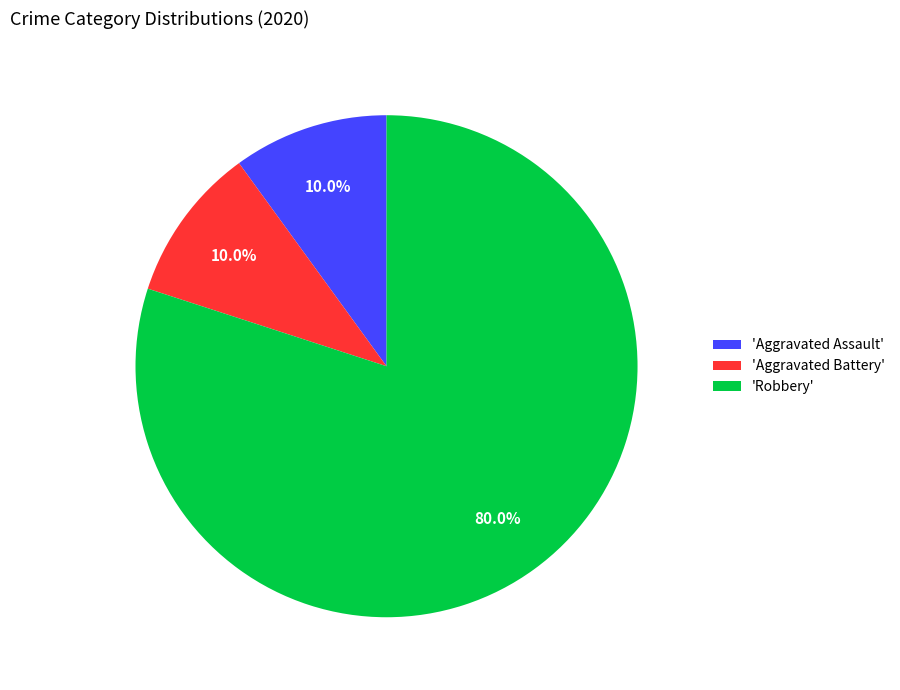

Is 'Robbery' the majority of the pie?

Yes